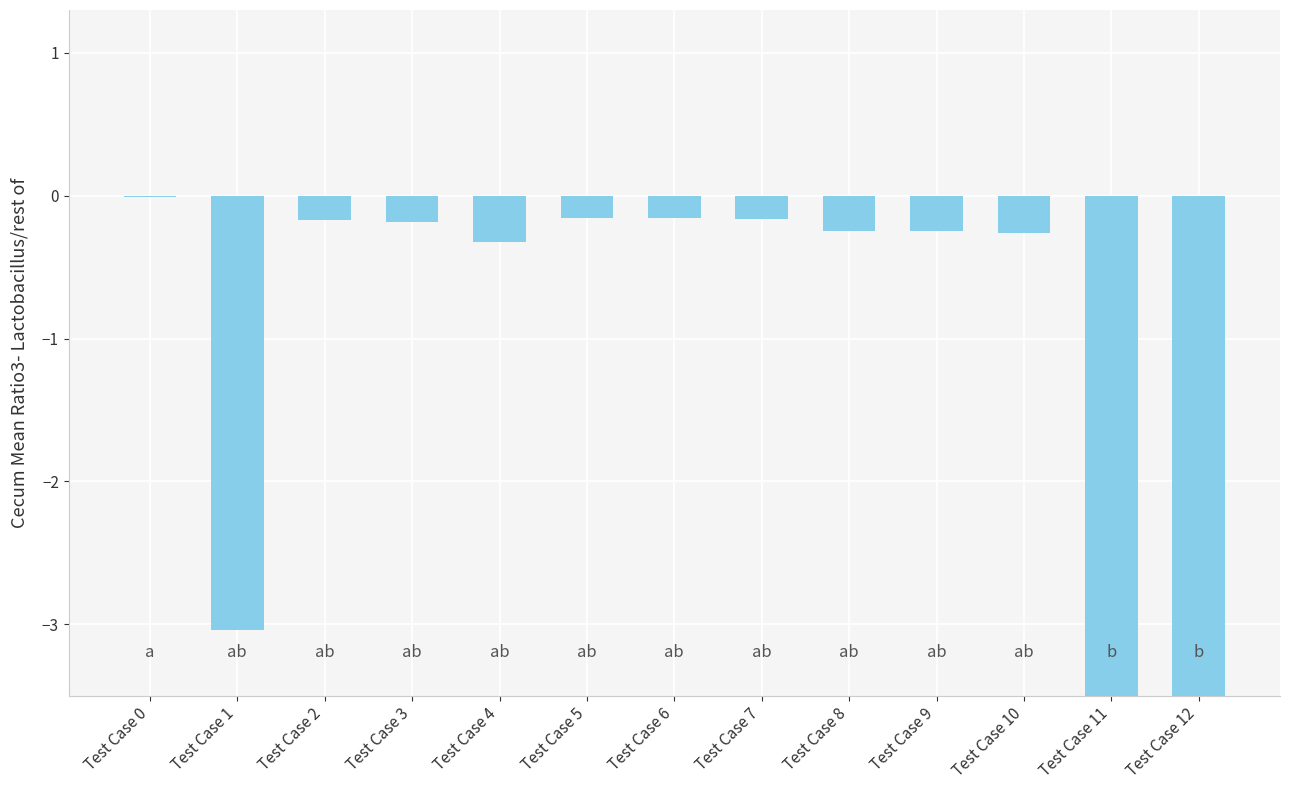

Which category has the highest value across all series?

Test Case 0